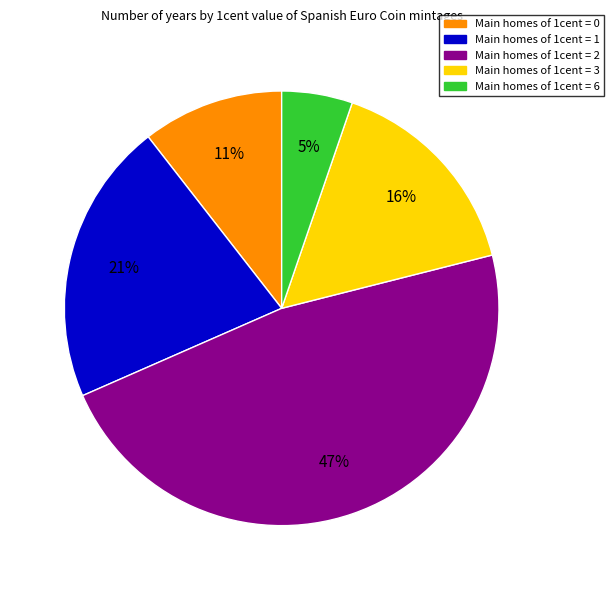

Is there any slice that represents more than half of the pie?

No